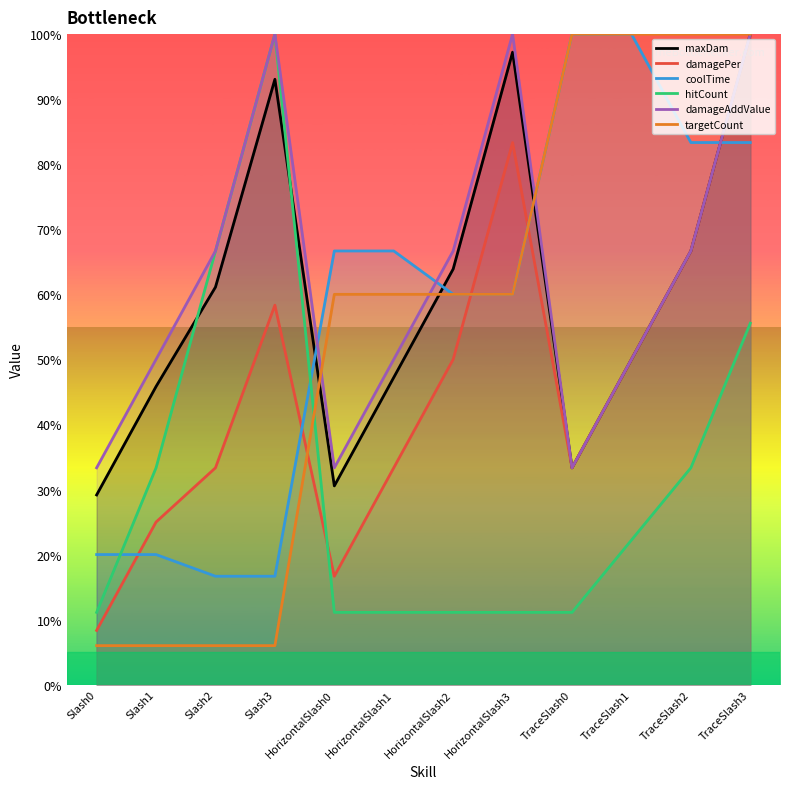

At which category is the sum across all series the highest?

TraceSlash3